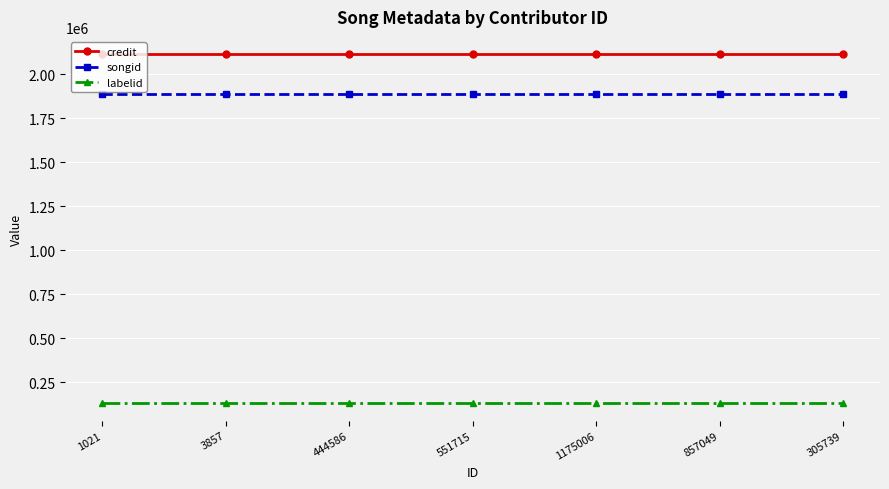

Rank the series by their maximum value, from lowest to highest.

labelid, songid, credit